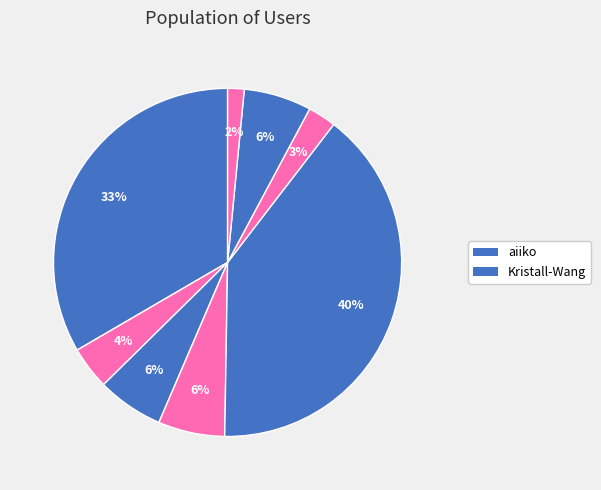

Count the number of slices in the pie.

8